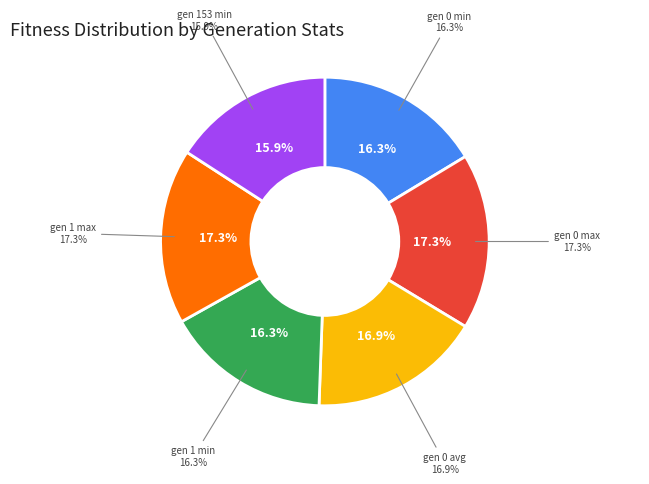

What is the change in value from gen 0 max to gen 1 max?

-0.2